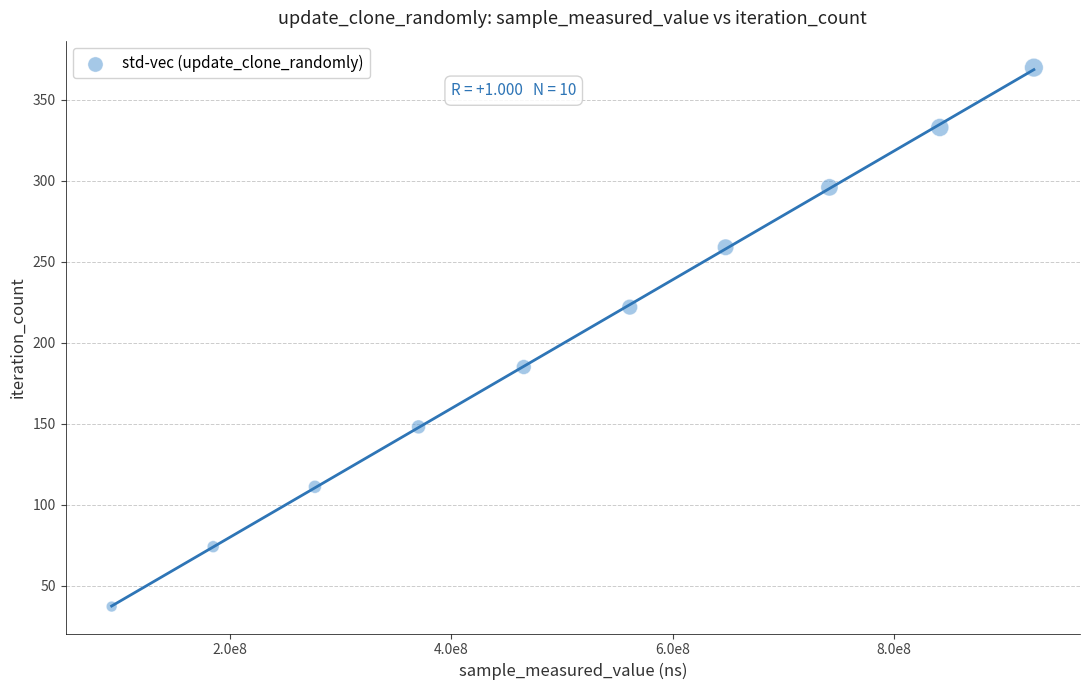

What is the average X value?

510917031